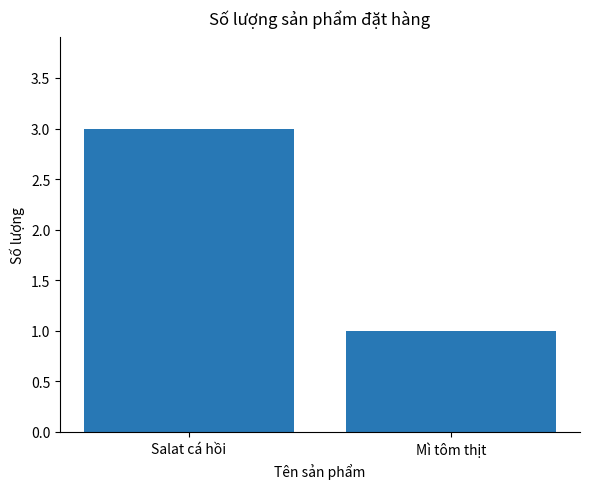

Count the values in the range 1 to 3.

2